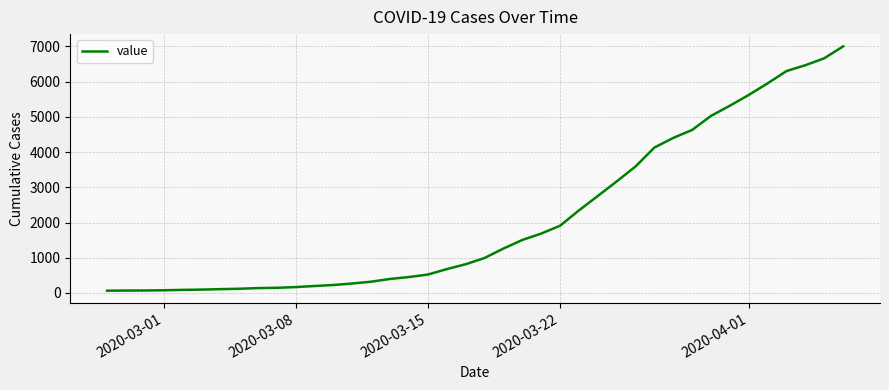

What is the maximum value shown in the chart?

7004